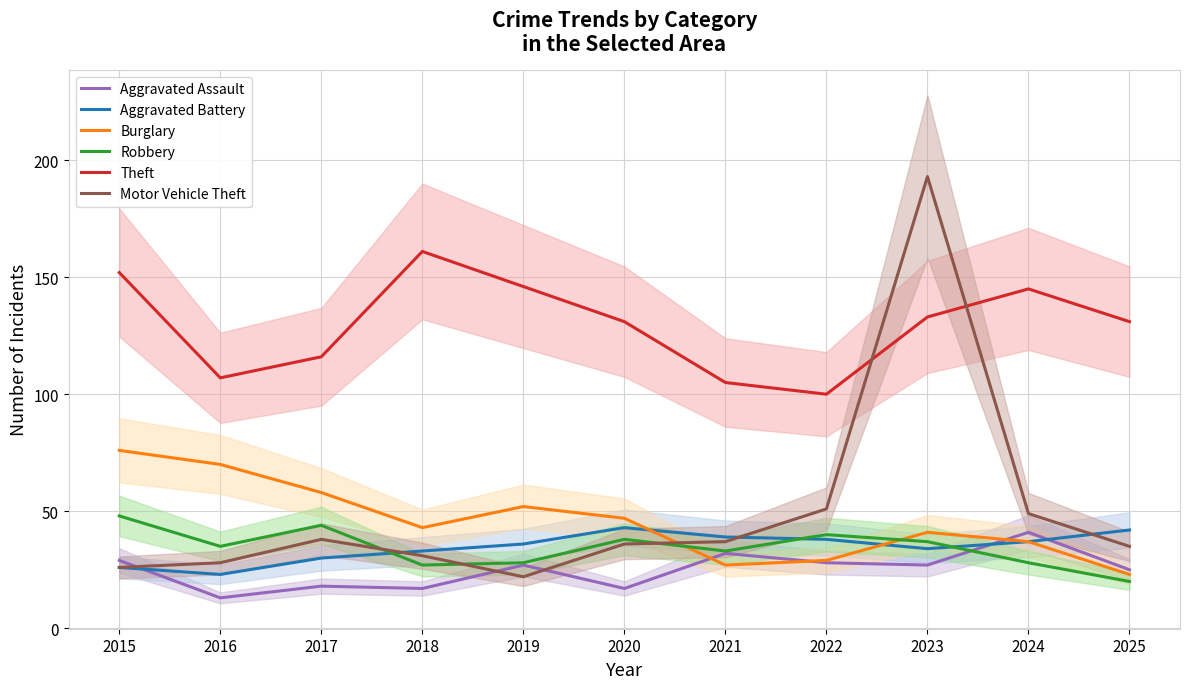

At which label does Theft first exceed 131?

2015